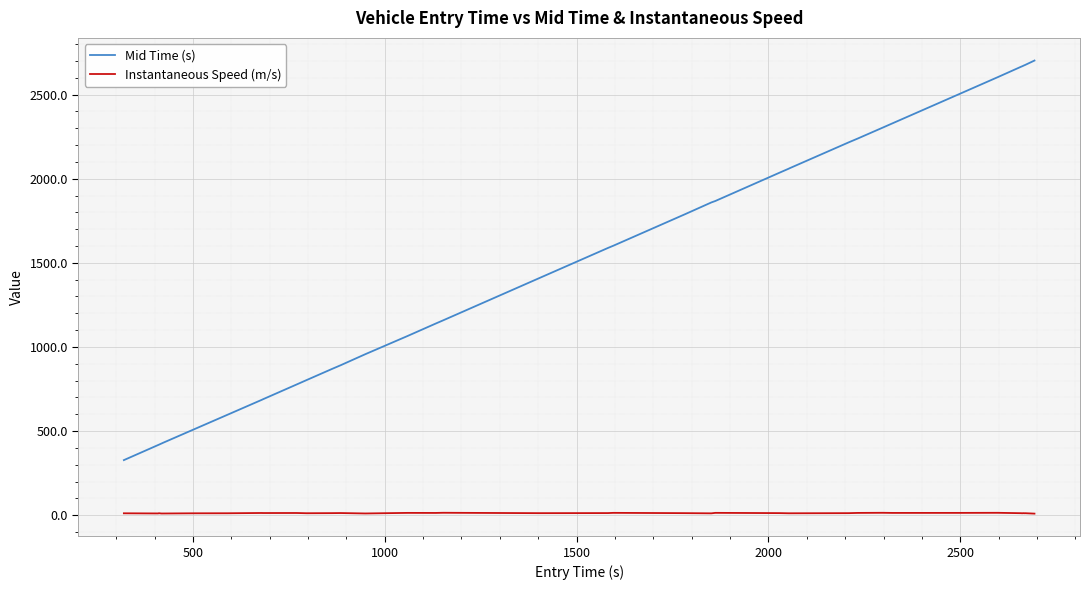

True or false: Instantaneous Speed (m/s) and Mid Time (s) intersect in this chart.

False